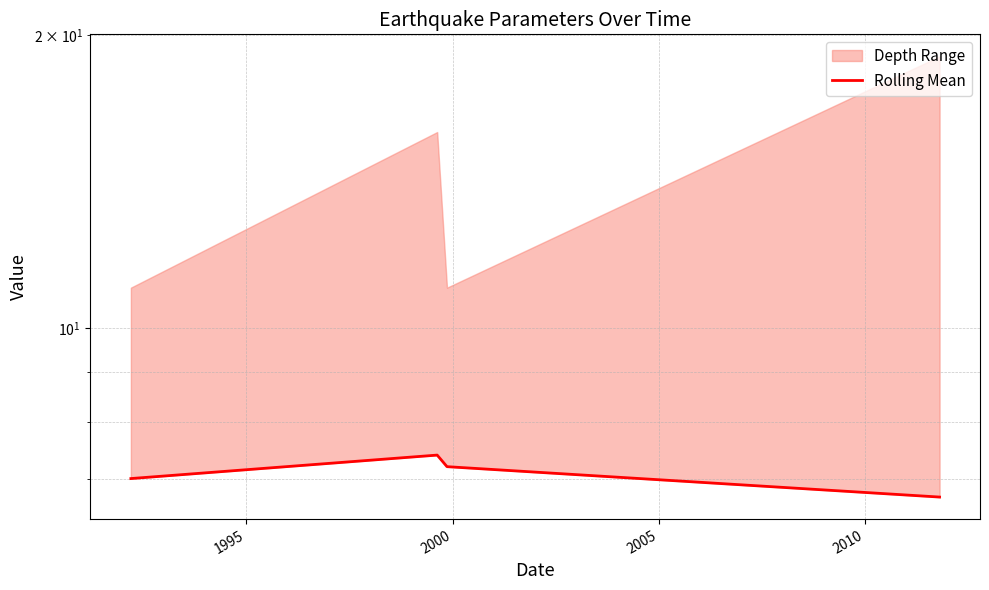

True or false: the data shows 7.2 at 2000.

True